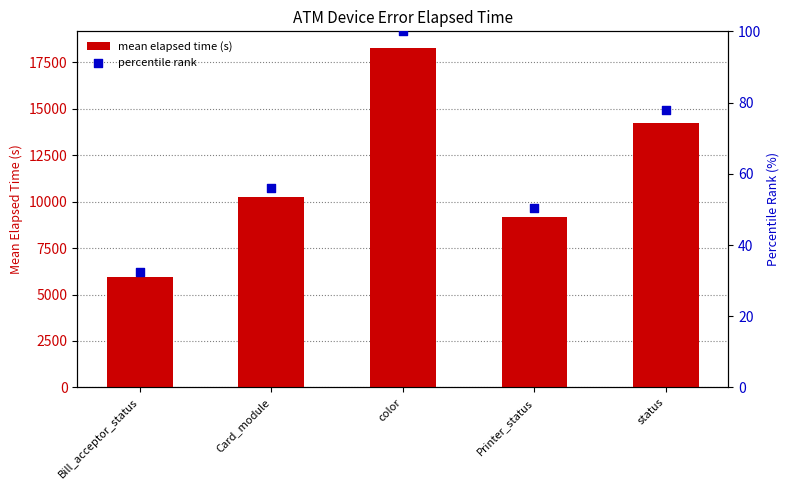

Which series reaches the minimum Y coordinate?

percentile rank